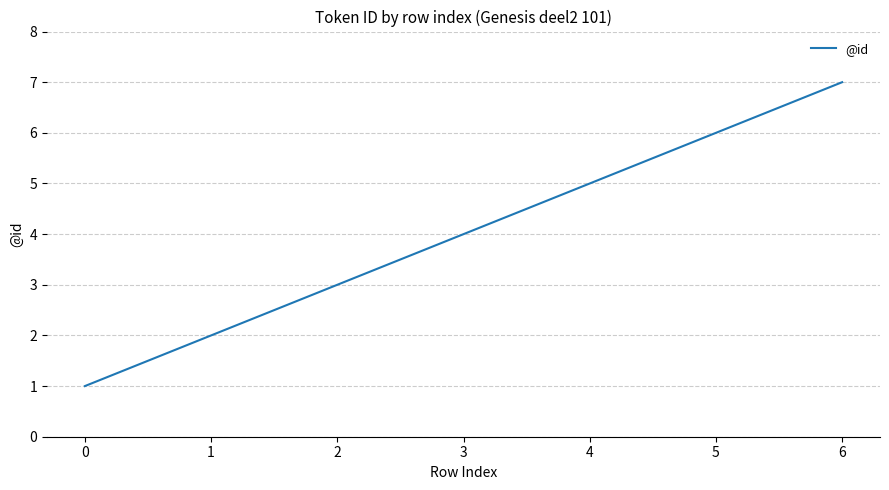

Reading left to right, what are all the values shown in this chart?

1	2	3	4	5	6	7